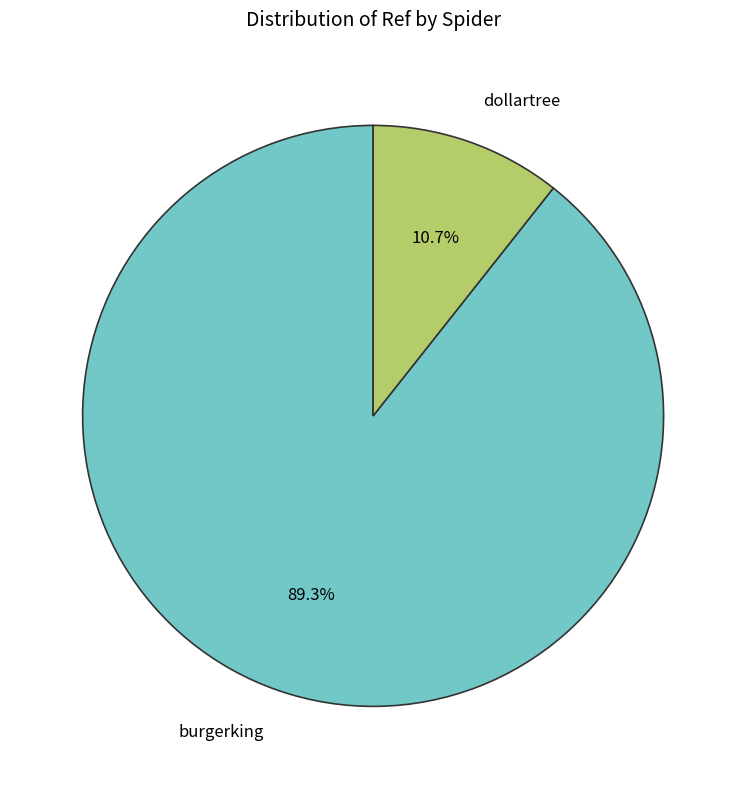

Is burgerking the majority of the pie?

Yes